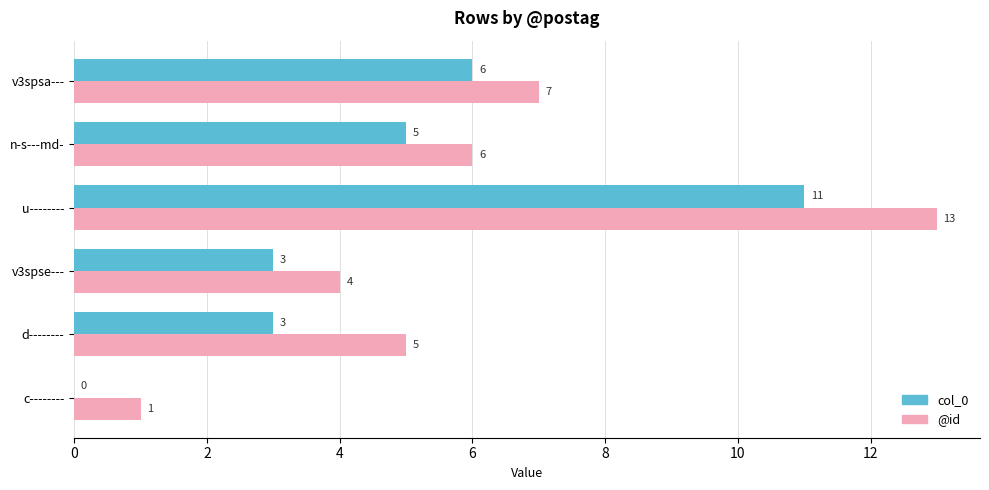

Where is col_0 nearest to the value 5?

n-s---md-